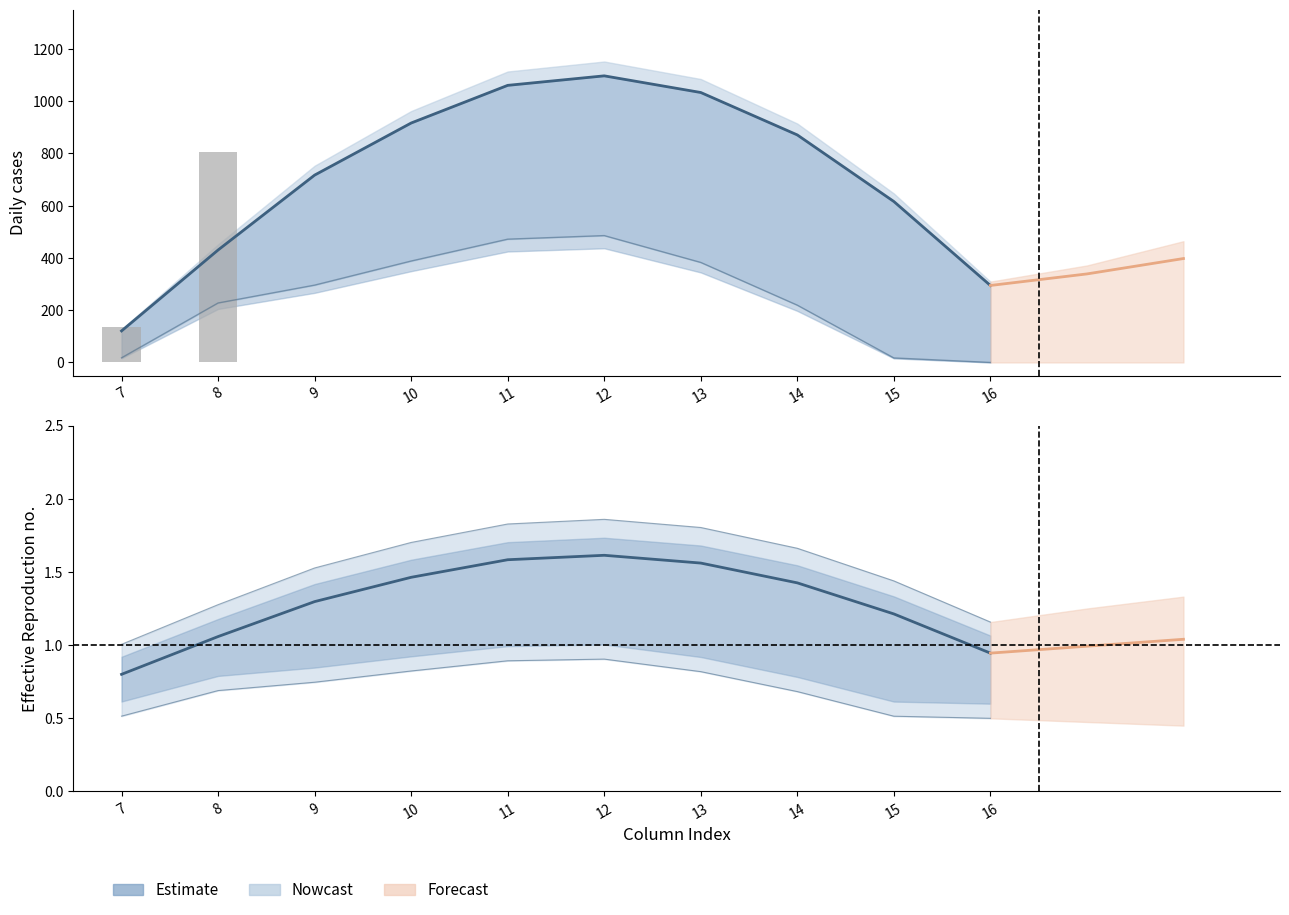

Is it true that the value at 10 is 1.5?

True